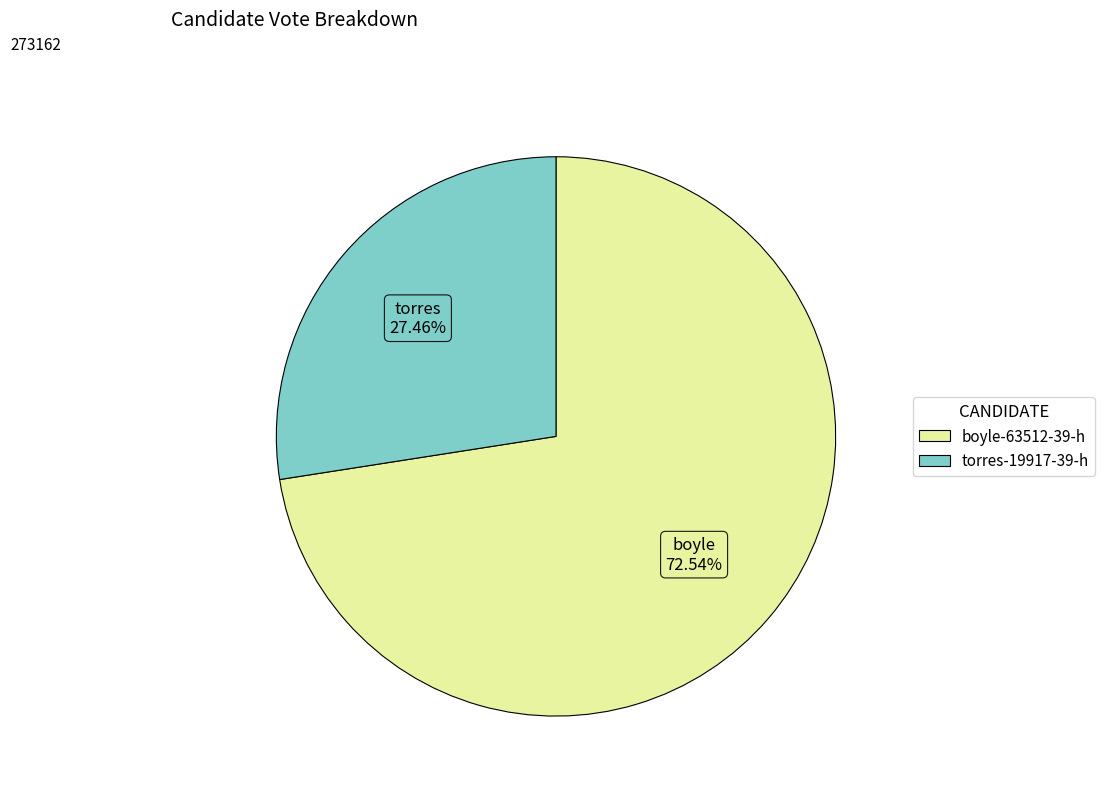

Which category accounts for the majority?

boyle-63512-39-h